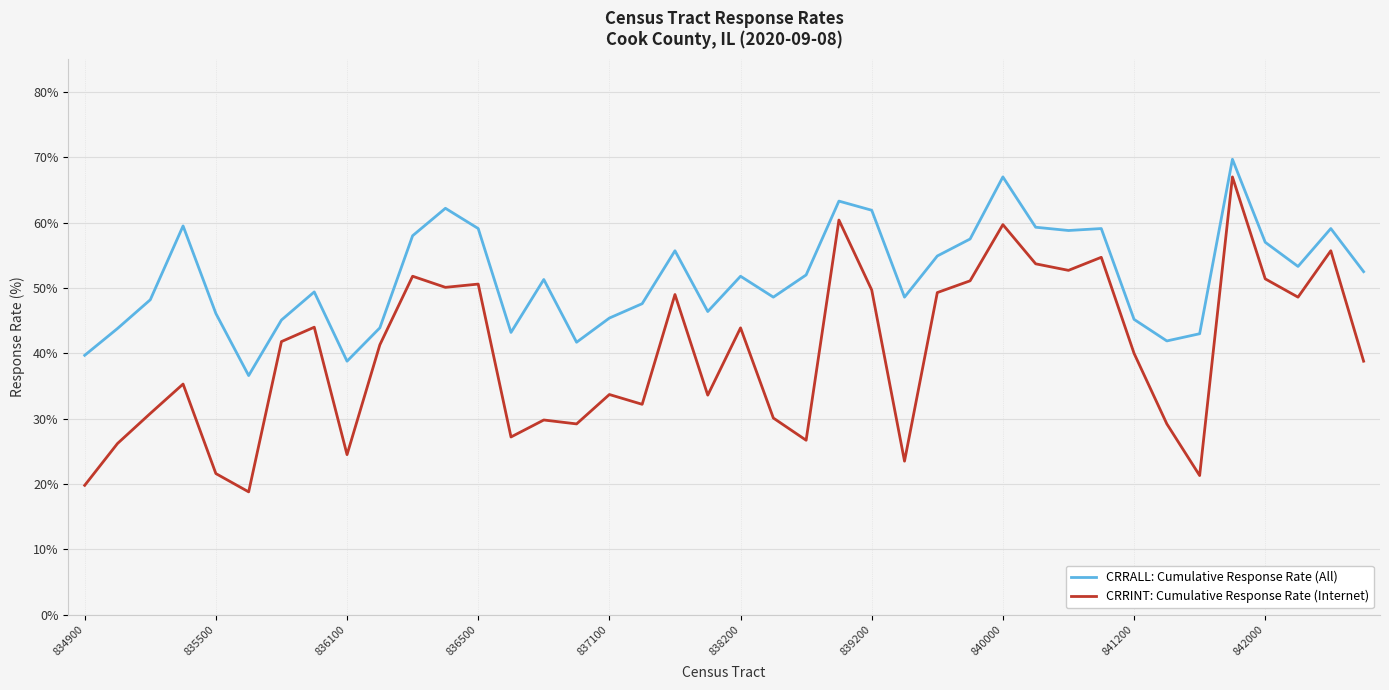

Which series has the widest spread of values?

CRRINT: Cumulative Response Rate (Internet)